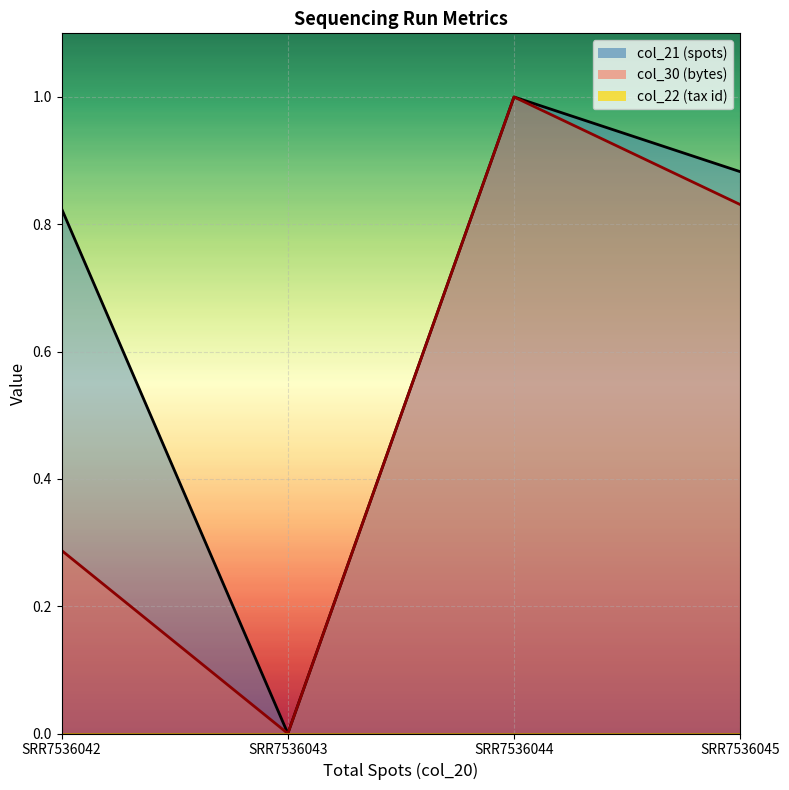

True or false: col_21_line and col_22_line intersect in this chart.

False